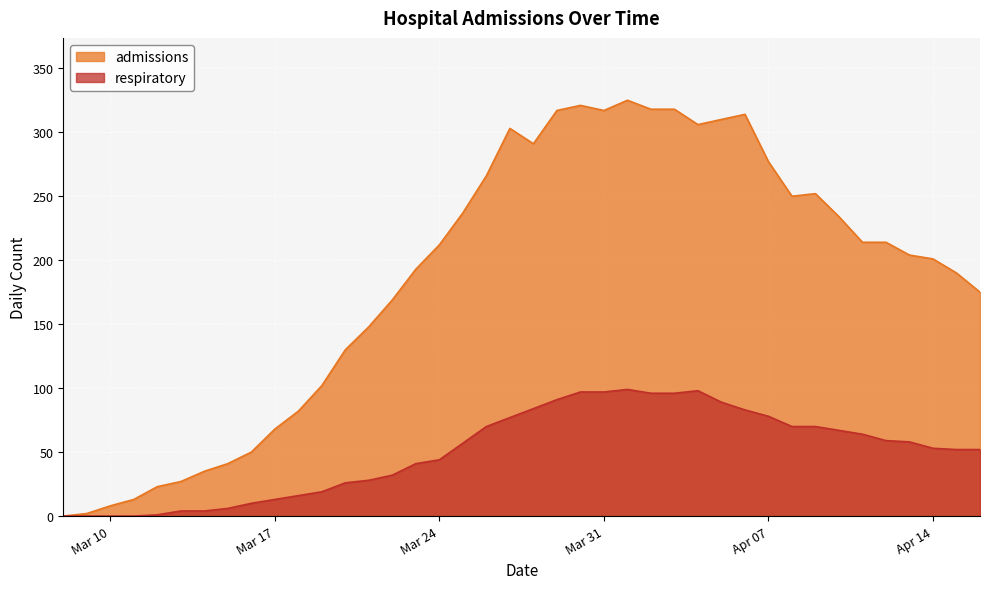

What is the label of the 7th point from the left?

2020-03-14